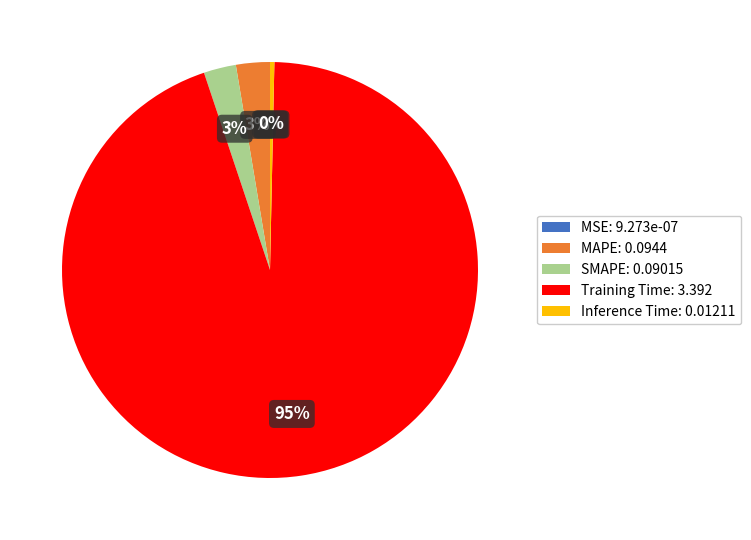

Between Inference Time and Training Time, which is larger?

Training Time